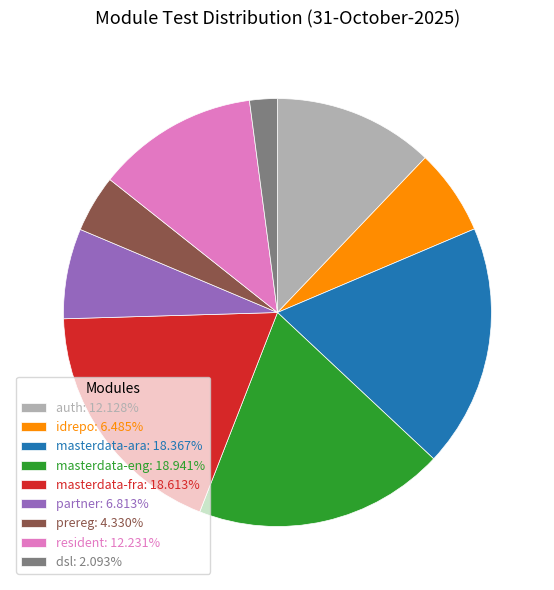

Does dsl: 2.093% represent more than half of the total?

No